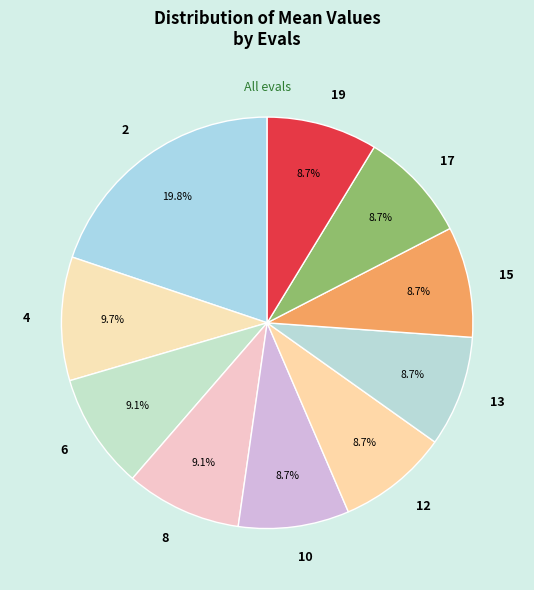

The 17 slice represents 16% of the pie. True or false?

False